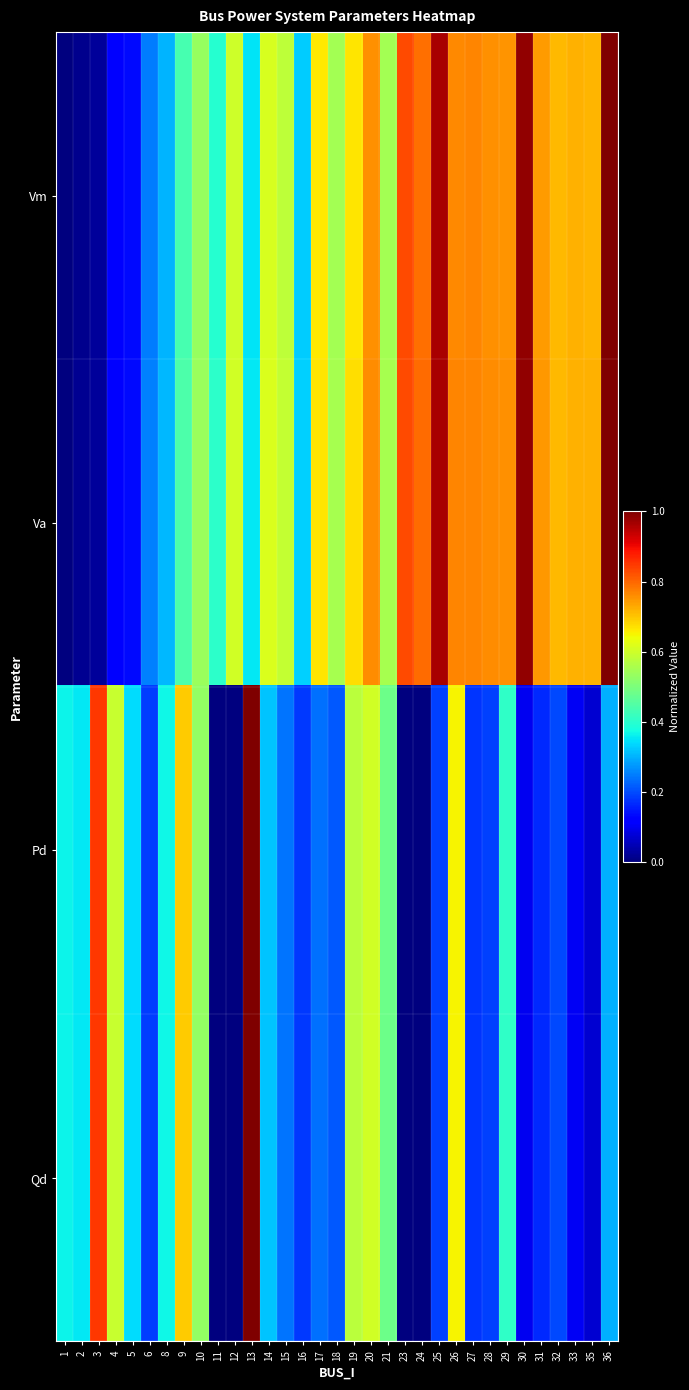

At 26, list the series in order from smallest to largest.

Pd, Qd, Vm, Va